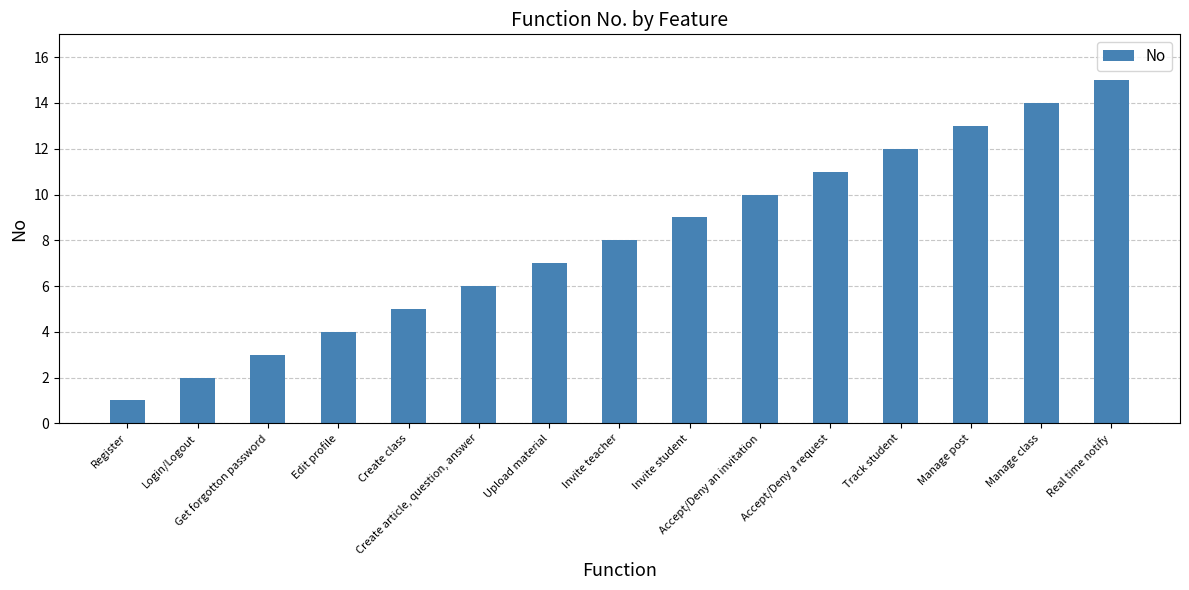

How many data points does each series have?

15